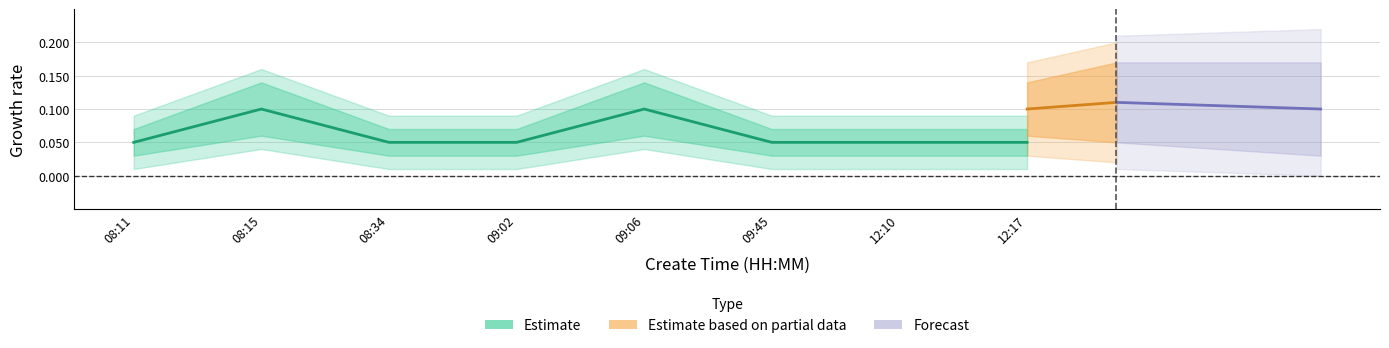

What position from the left is 09:06?

5